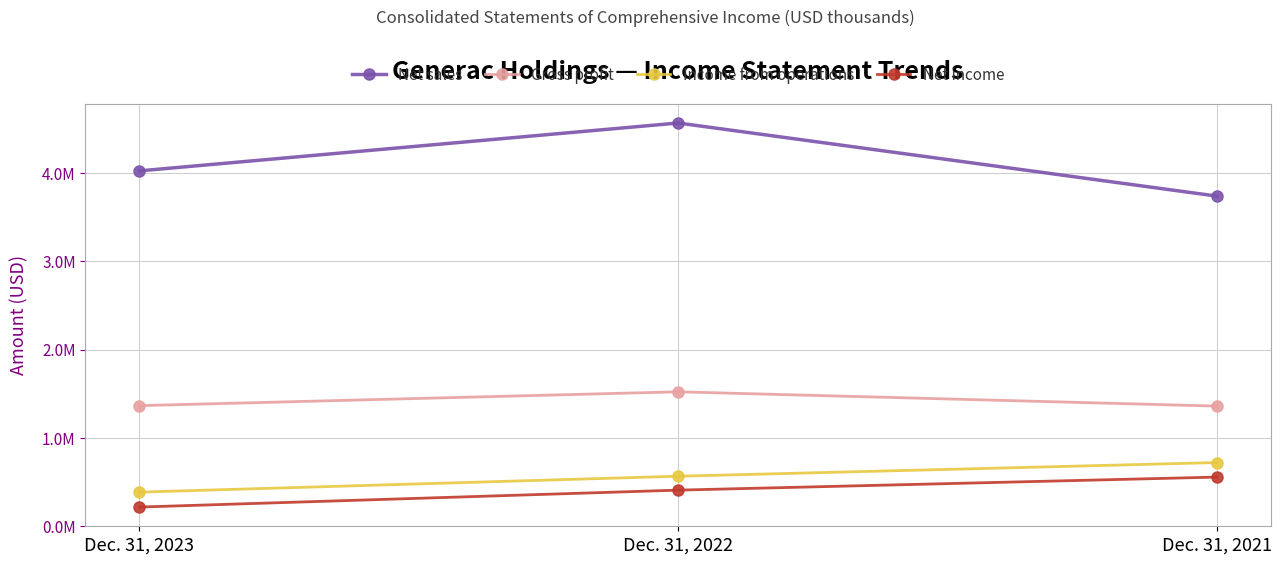

Is it true that Net sales equals 4564737 at Dec. 31, 2022?

True